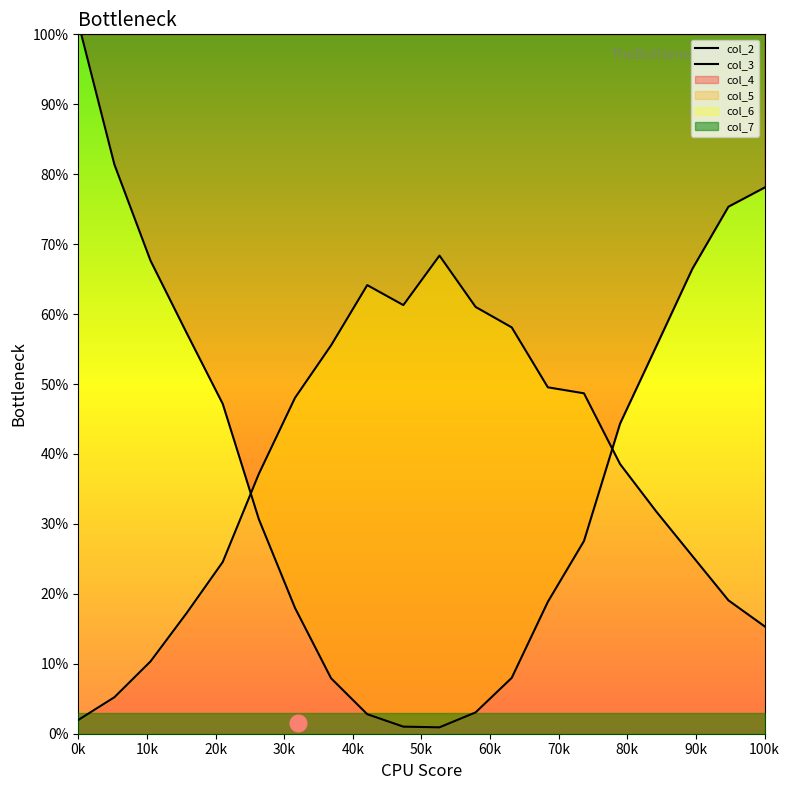

Which series changed the most between 40k and 70k?

col_2